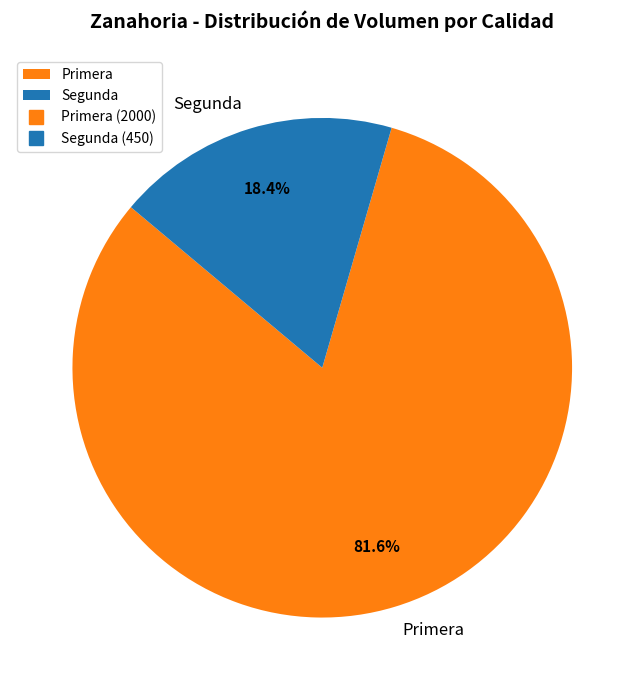

How many segments does this pie chart have?

2